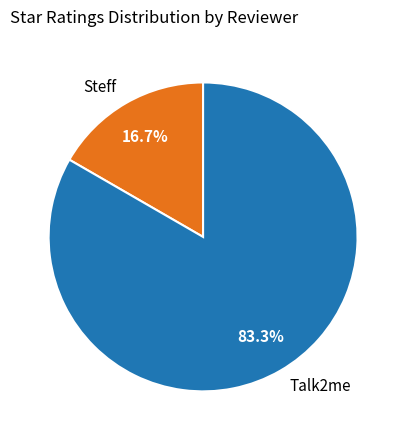

To the nearest percent, what is the combined percentage of Steff and Talk2me?

100%